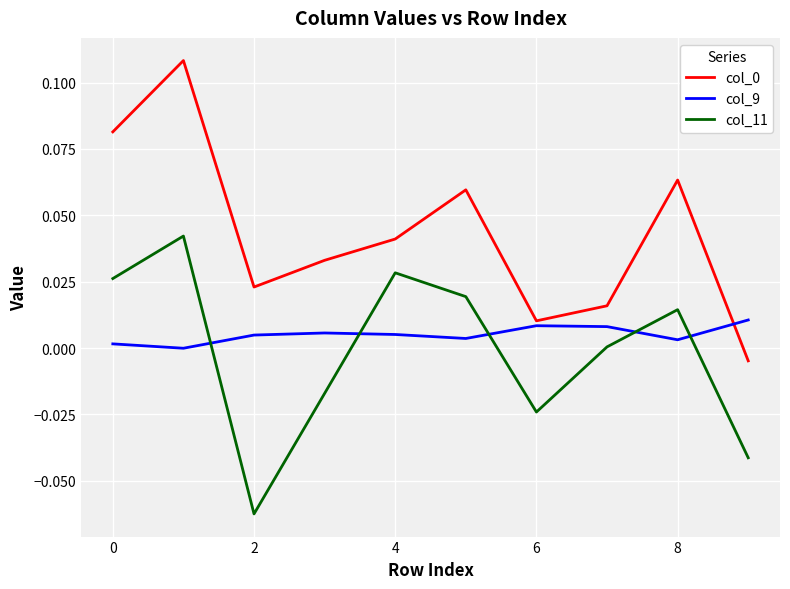

How many times do col_11 and col_9 cross each other?

5